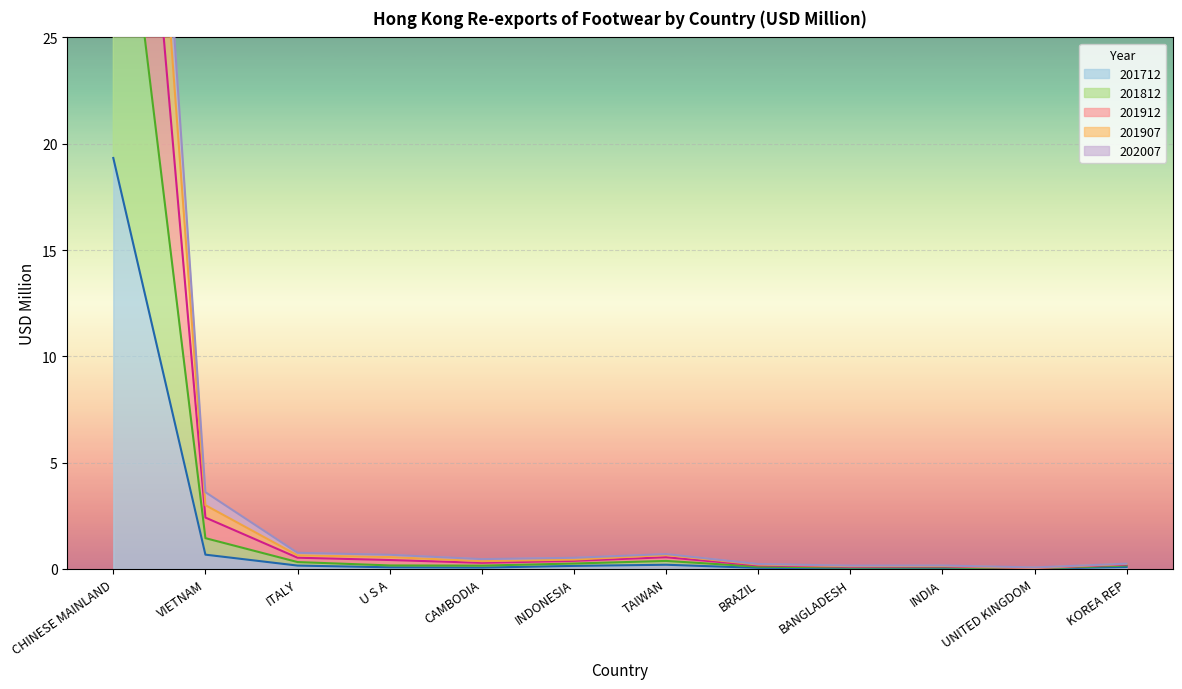

What value does the 201712 series have at CAMBODIA?

0.1